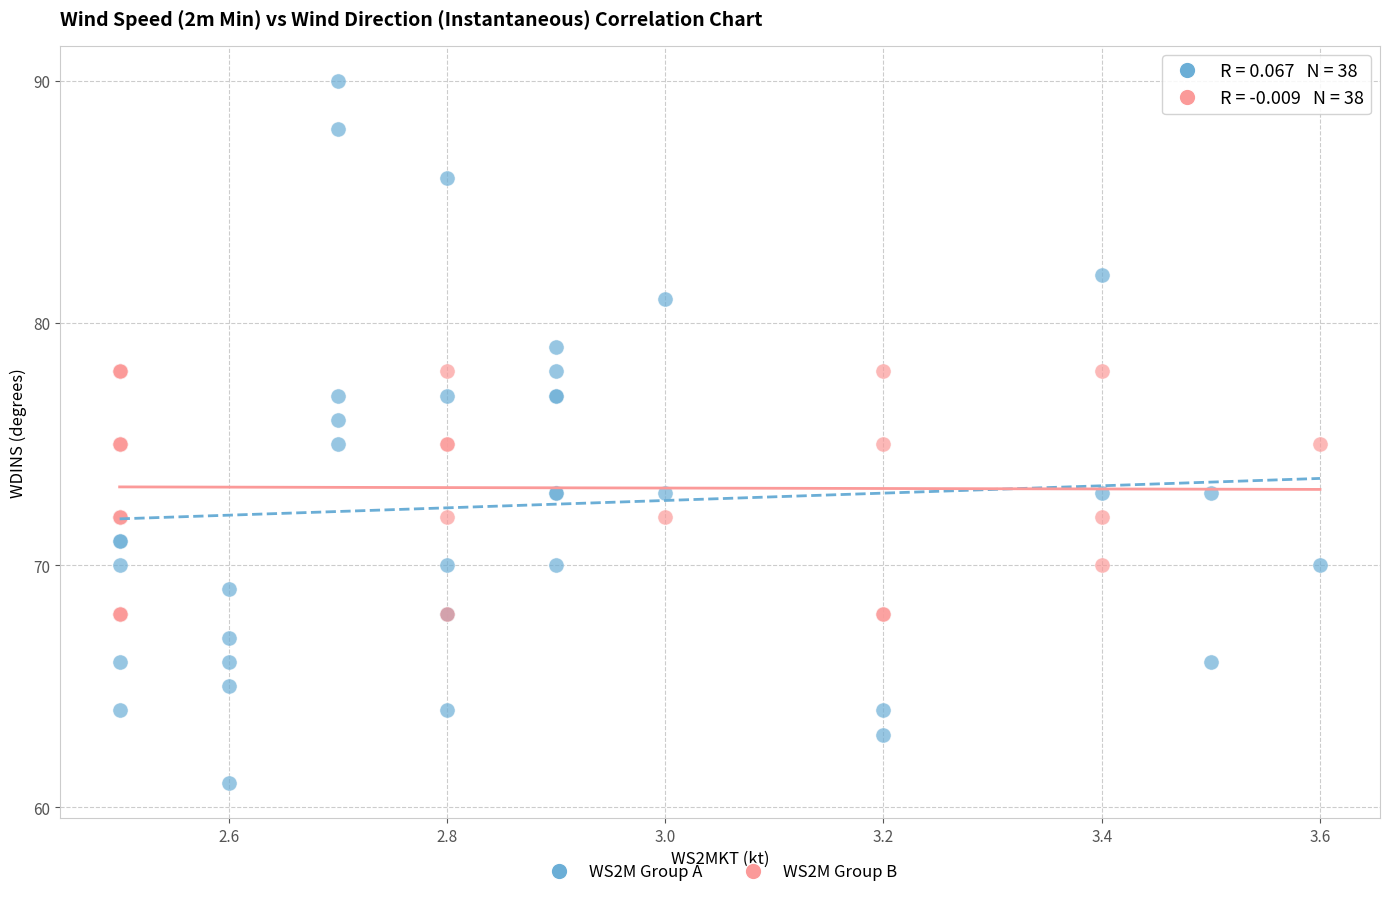

Which series reaches the maximum Y coordinate?

WS2M Group A